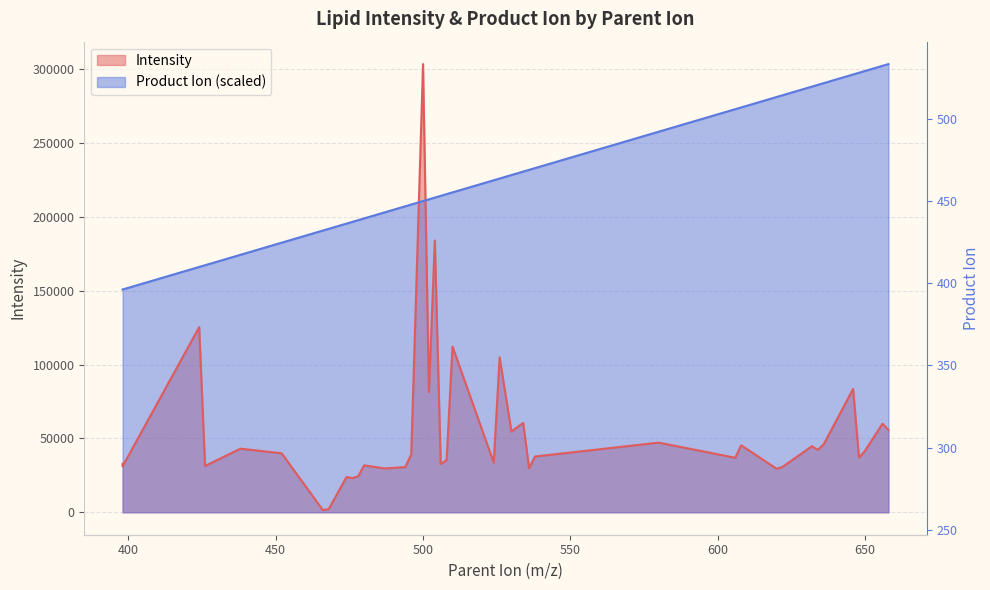

True or false: Product_Ion has a value of 150744.1 at 398.

True